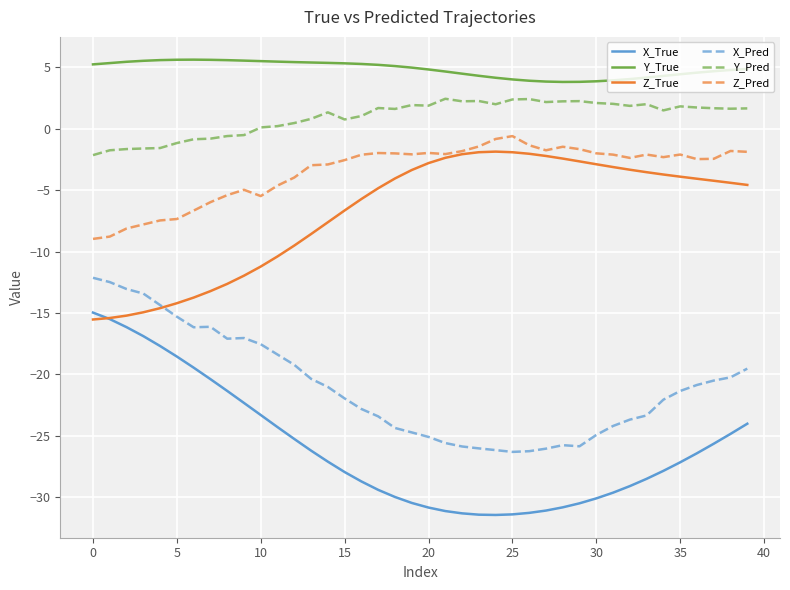

Which series has the largest total across all categories?

Y_True